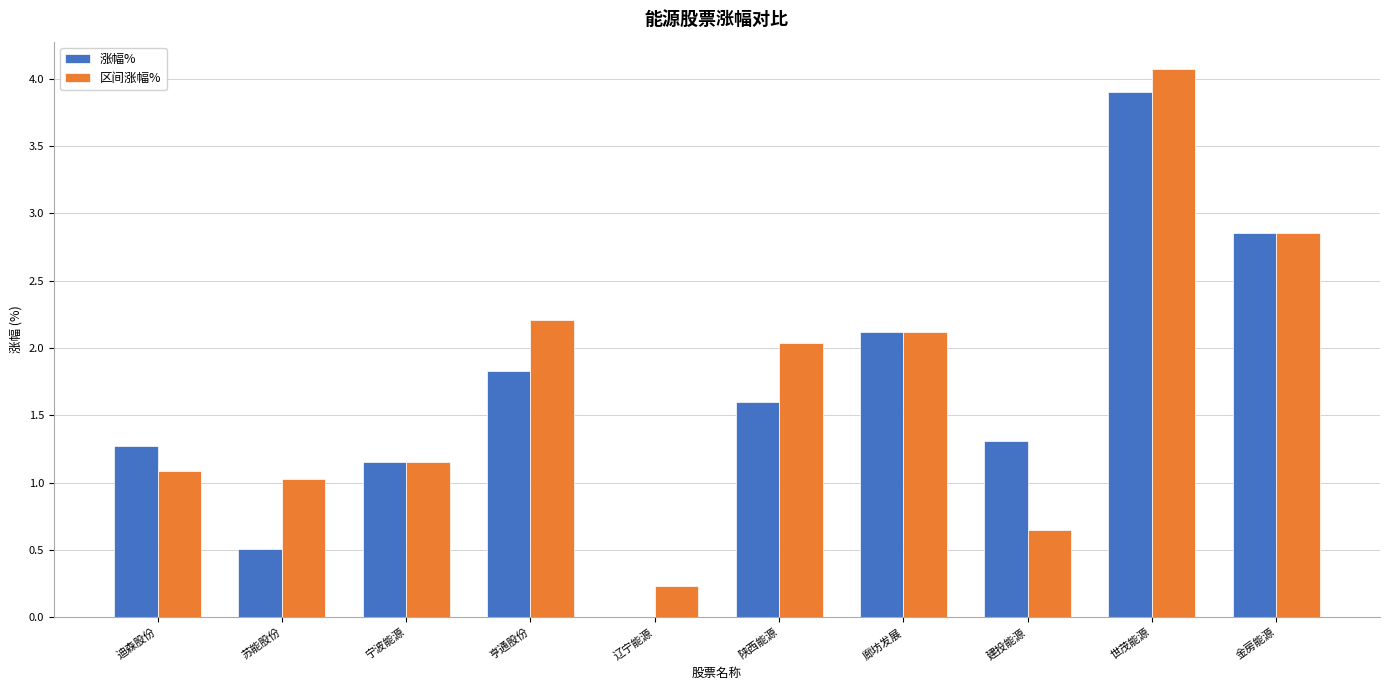

What is the total value across all series at 宁波能源?

2.3